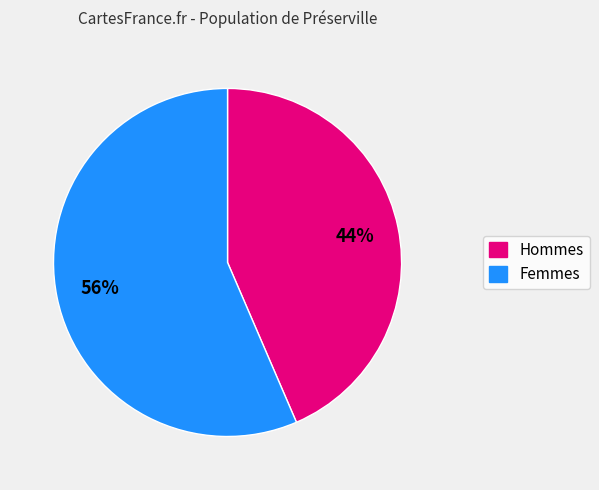

To the nearest percent, what is the average slice percentage?

50%